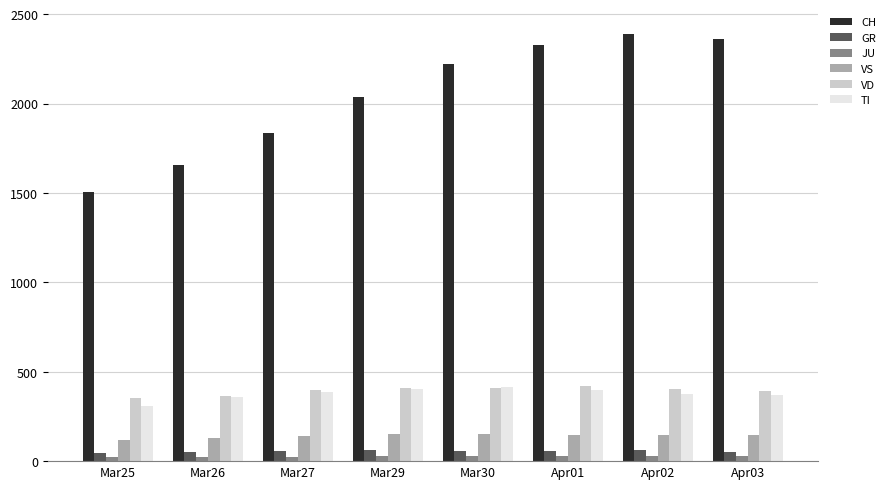

Which label corresponds to the largest value in the chart?

Apr02